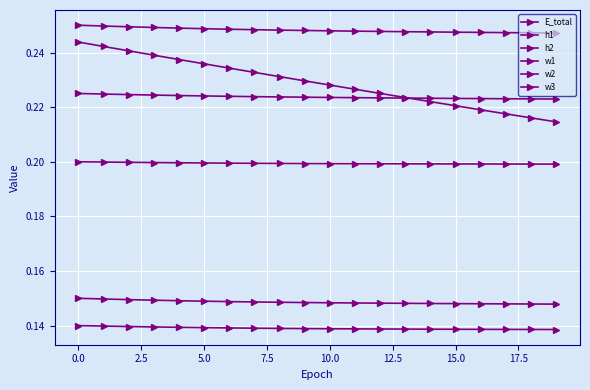

What is the sum of all w1 values?

3.0